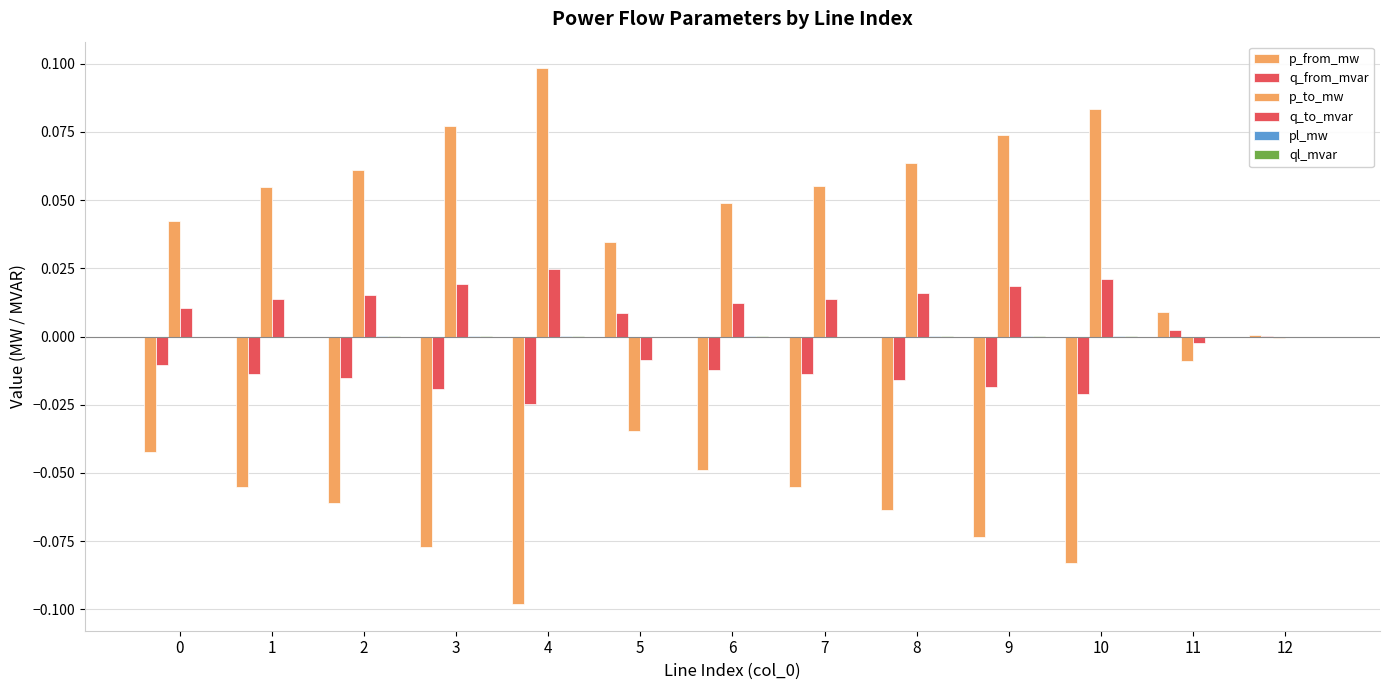

Reading left to right, extract all data points from this chart.

p_from_mw: 0=-0.0	1=-0.1	2=-0.1	3=-0.1	4=-0.1	5=0.0	6=-0.0	7=-0.1	8=-0.1	9=-0.1	10=-0.1	11=0.0	12=0.0
q_from_mvar: 0=-0.0	1=-0.0	2=-0.0	3=-0.0	4=-0.0	5=0.0	6=-0.0	7=-0.0	8=-0.0	9=-0.0	10=-0.0	11=0.0	12=0.0
p_to_mw: 0=0.0	1=0.1	2=0.1	3=0.1	4=0.1	5=-0.0	6=0.0	7=0.1	8=0.1	9=0.1	10=0.1	11=-0.0	12=-0.0
q_to_mvar: 0=0.0	1=0.0	2=0.0	3=0.0	4=0.0	5=-0.0	6=0.0	7=0.0	8=0.0	9=0.0	10=0.0	11=-0.0	12=-0.0
pl_mw: 0=0.0	1=0.0	2=0.0	3=0.0	4=0.0	5=0.0	6=0.0	7=0.0	8=0.0	9=0.0	10=0.0	11=0.0	12=0.0
ql_mvar: 0=0.0	1=0.0	2=0.0	3=0.0	4=0.0	5=0.0	6=0.0	7=0.0	8=0.0	9=0.0	10=0.0	11=0.0	12=-0.0